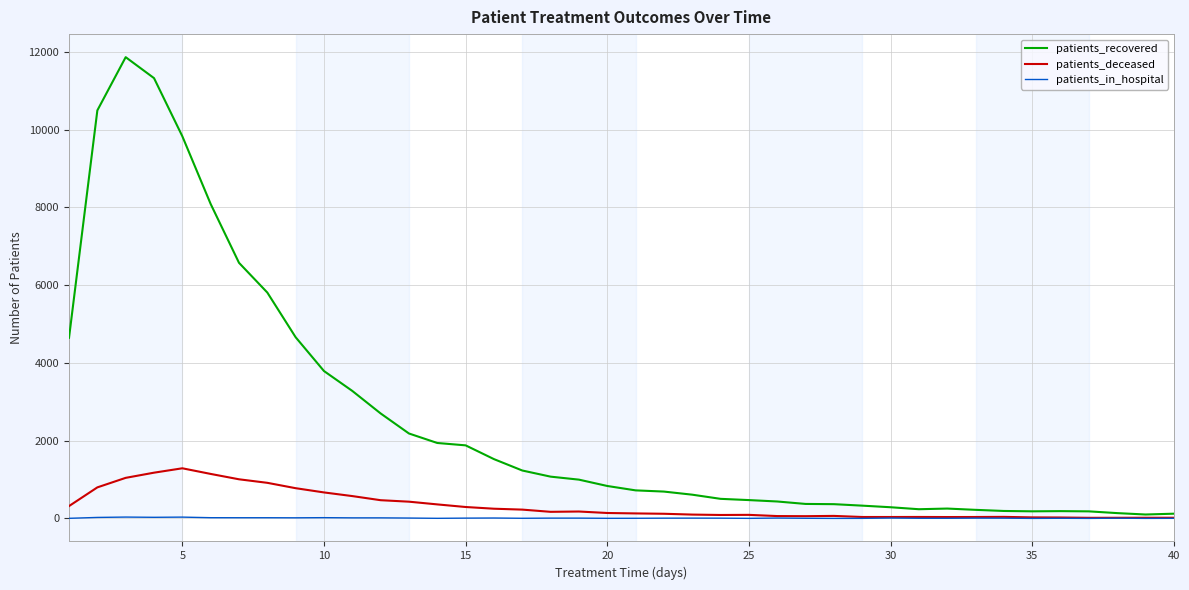

True or false: patients_in_hospital has more than 1 points higher than both neighbors.

True